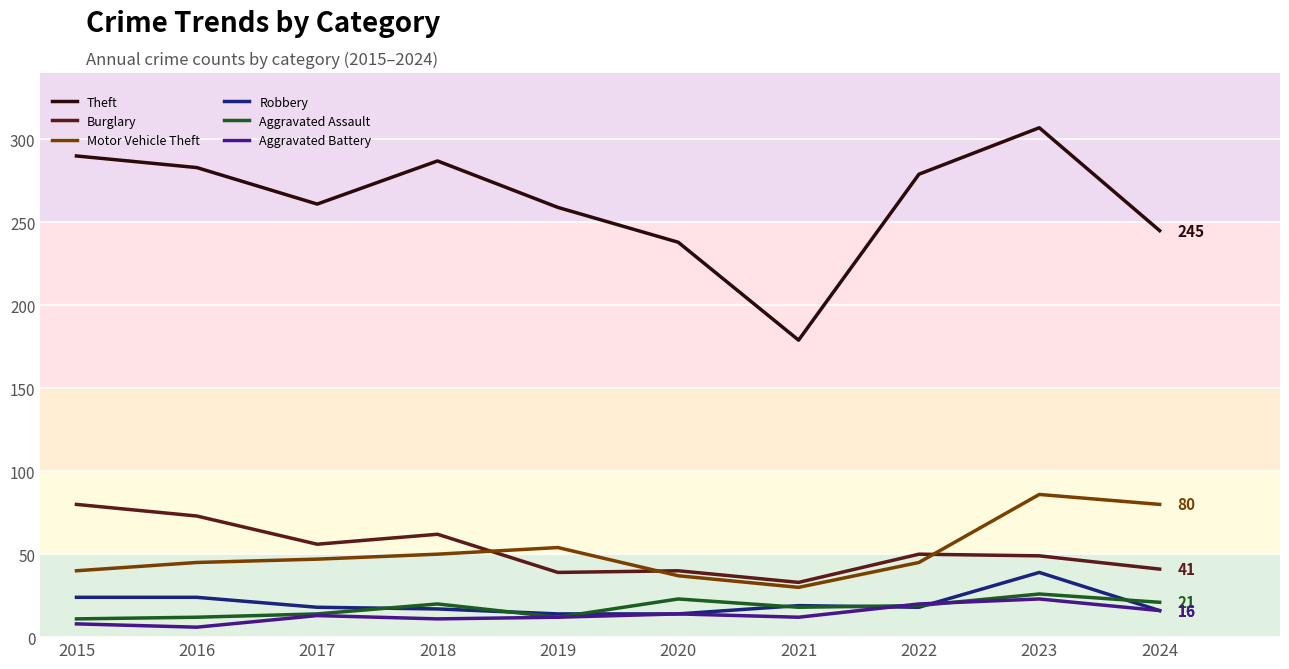

What is the sum of the Burglary values at 2015 and 2023?

129